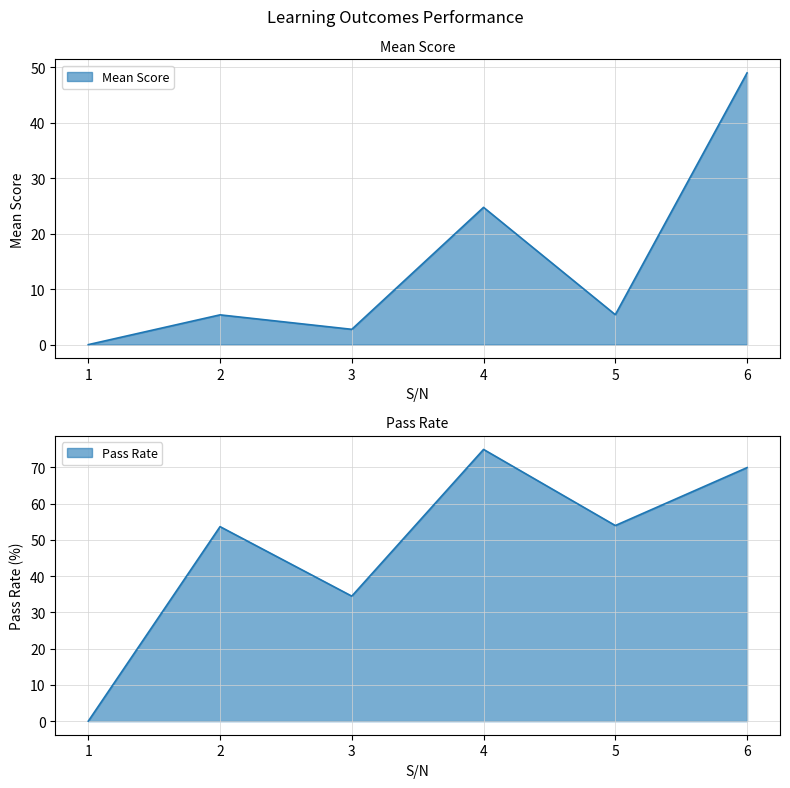

True or false: Pass Rate and Mean Score cross at least once.

False